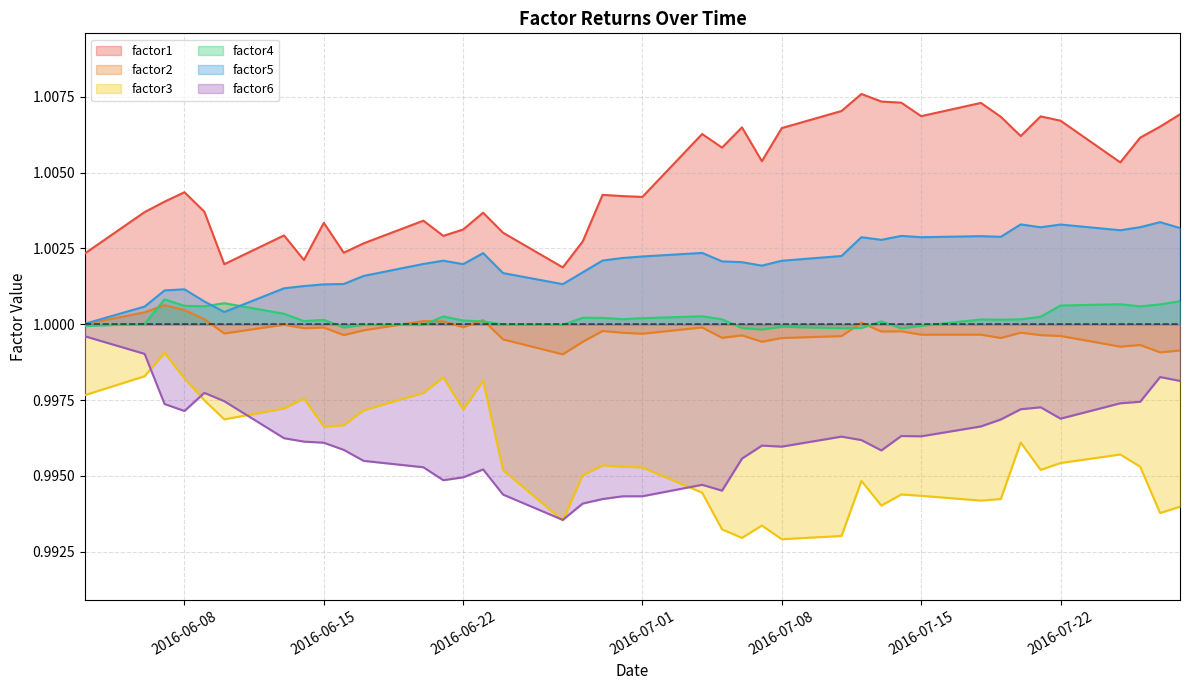

What are all the series names shown in the legend?

factor1, factor2, factor3, factor4, factor5, factor6